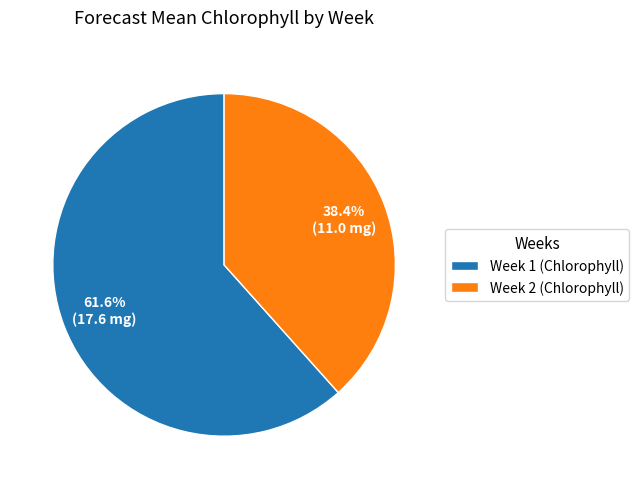

To the nearest percent, what percentage of the pie is Week 1?

62%